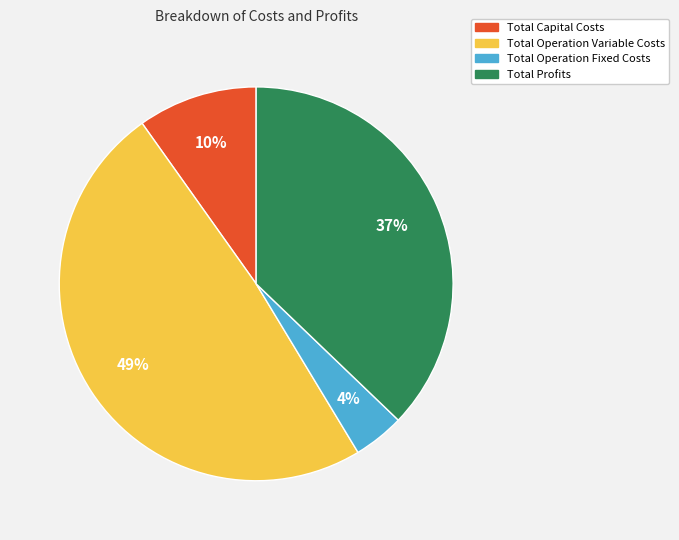

Is the sum of Total Operation Variable Costs and Total Profits greater than half?

Yes